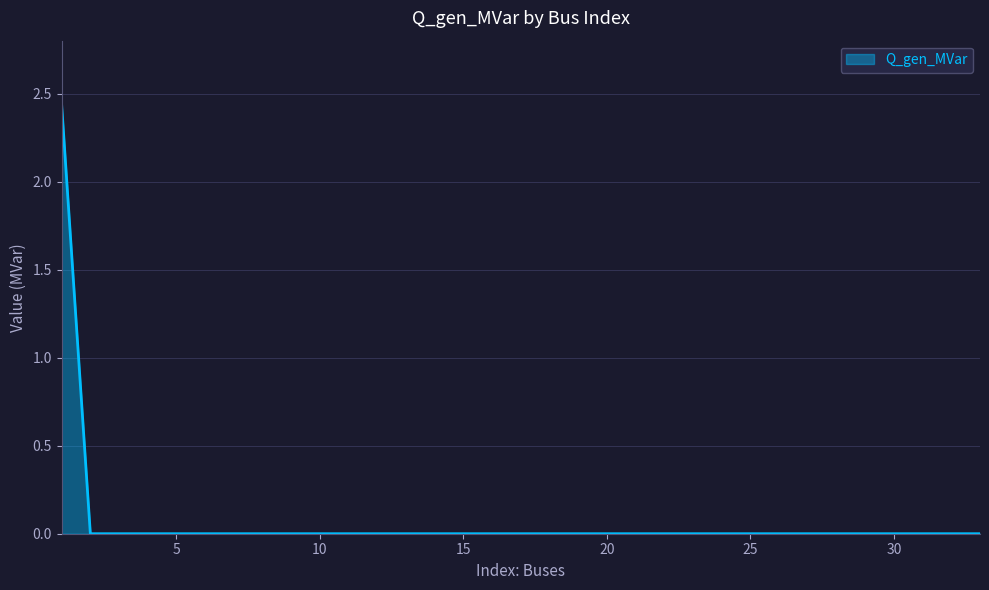

What is the difference between the maximum and minimum values?

2.4